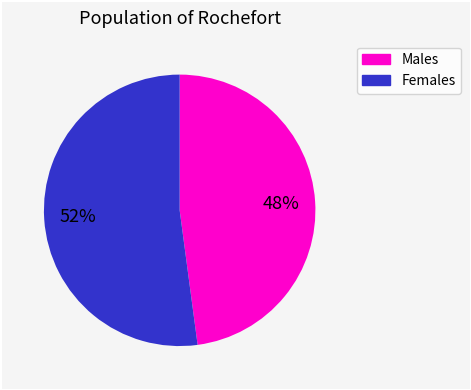

What percentage is the Males slice, to the nearest percent?

48%